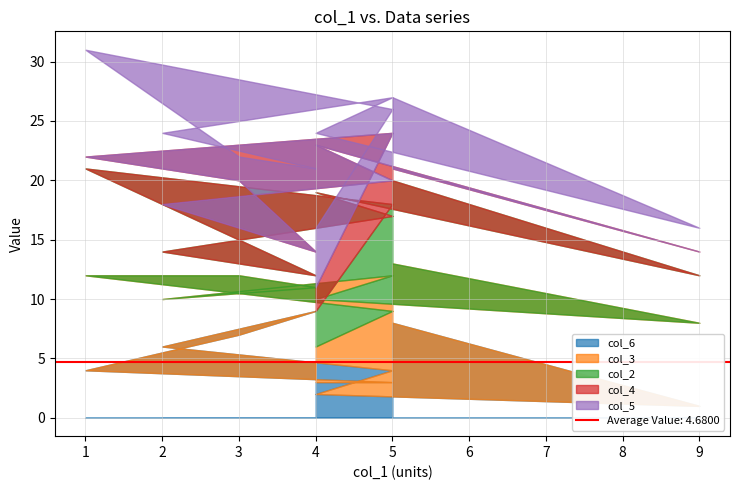

Does the chart display data point markers on the line(s)?

No